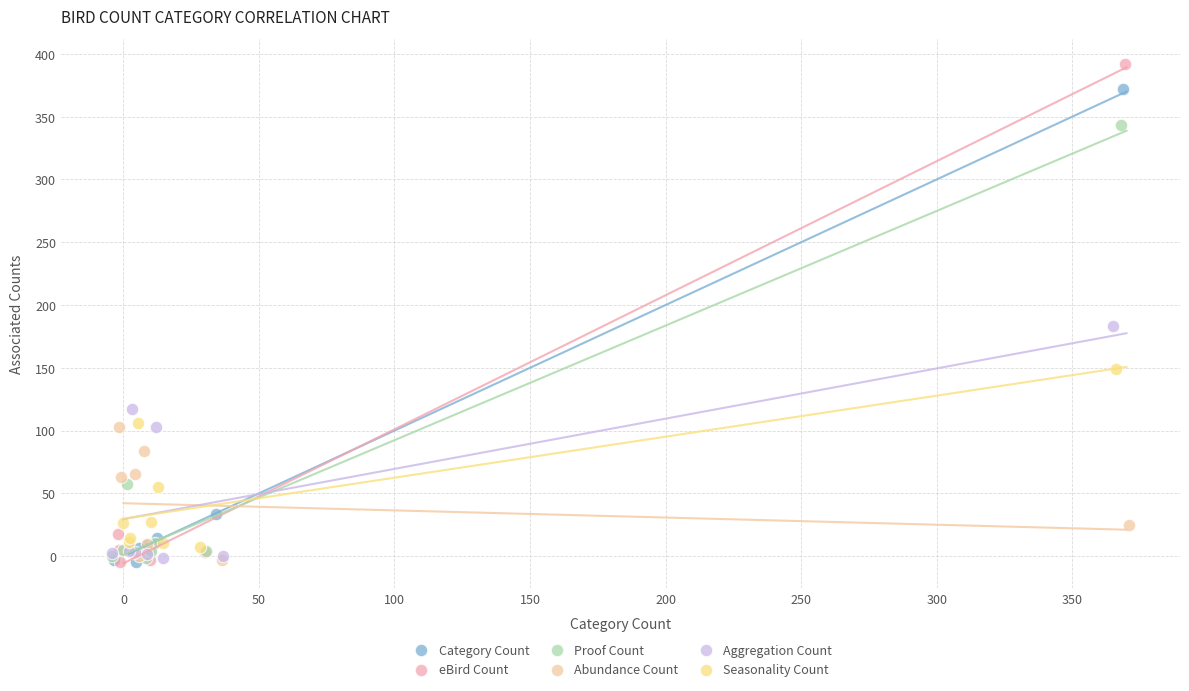

Which series has the largest Y range (max minus min)?

eBird Count